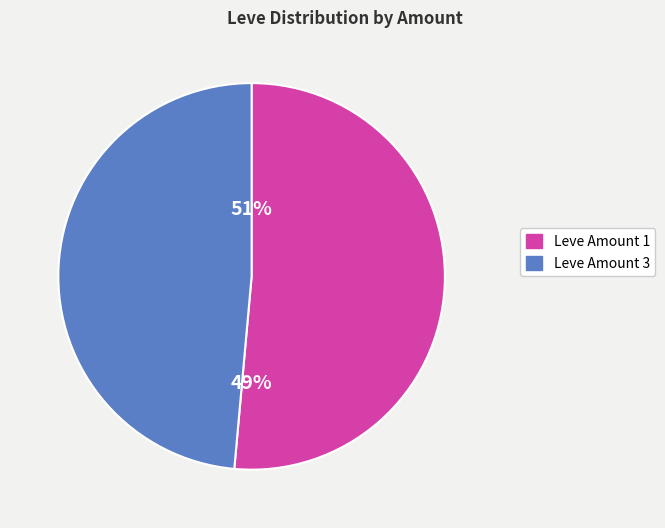

Combined, what portion of the pie is Leve Amount 1 and Leve Amount 3?

100.0%